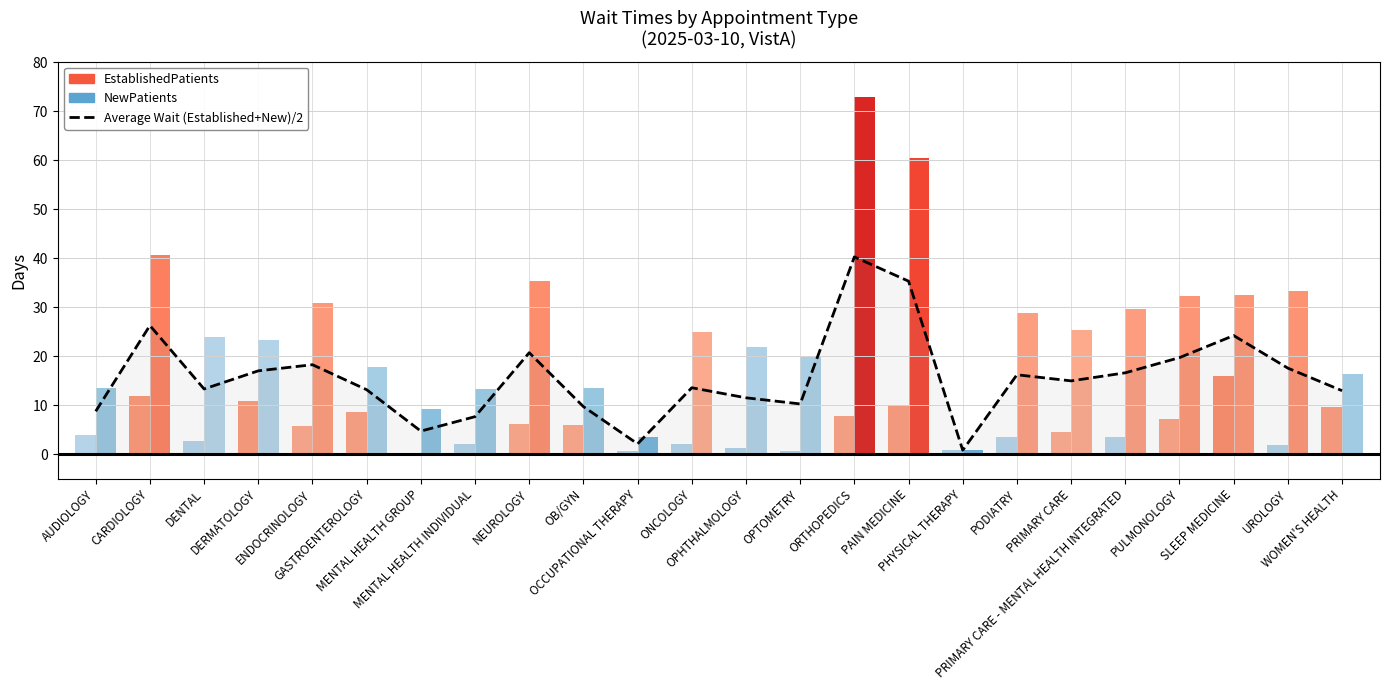

What is the ratio of the value at PRIMARY CARE to the value at NEUROLOGY?

0.7